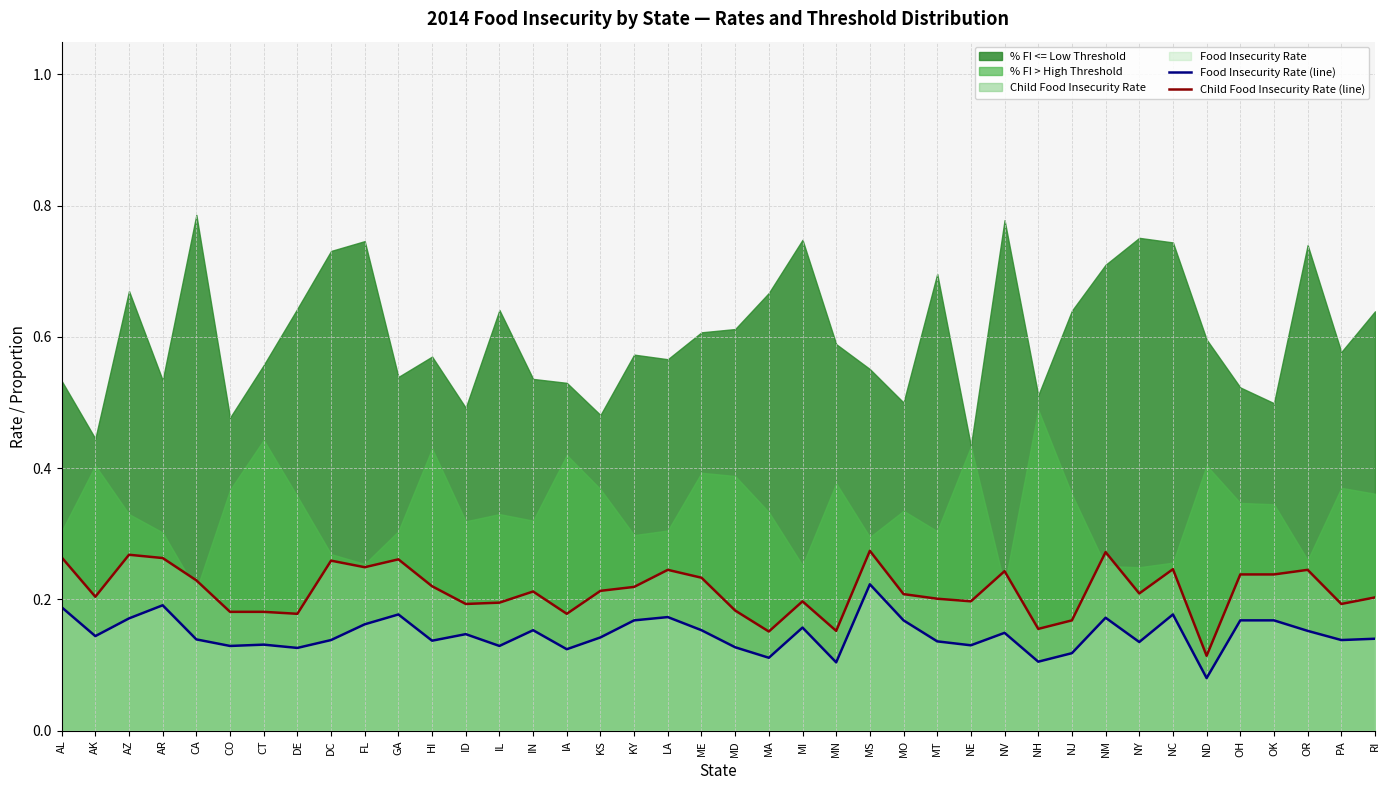

In Food Insecurity Rate (line), how many points are lower than both neighbors (excluding endpoints)?

13